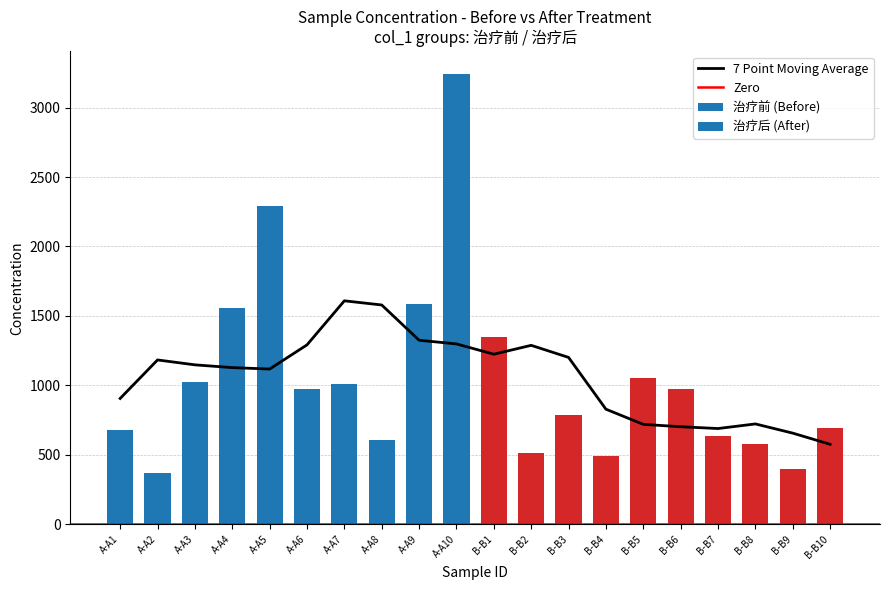

Between 0 and 8, which is larger?

8